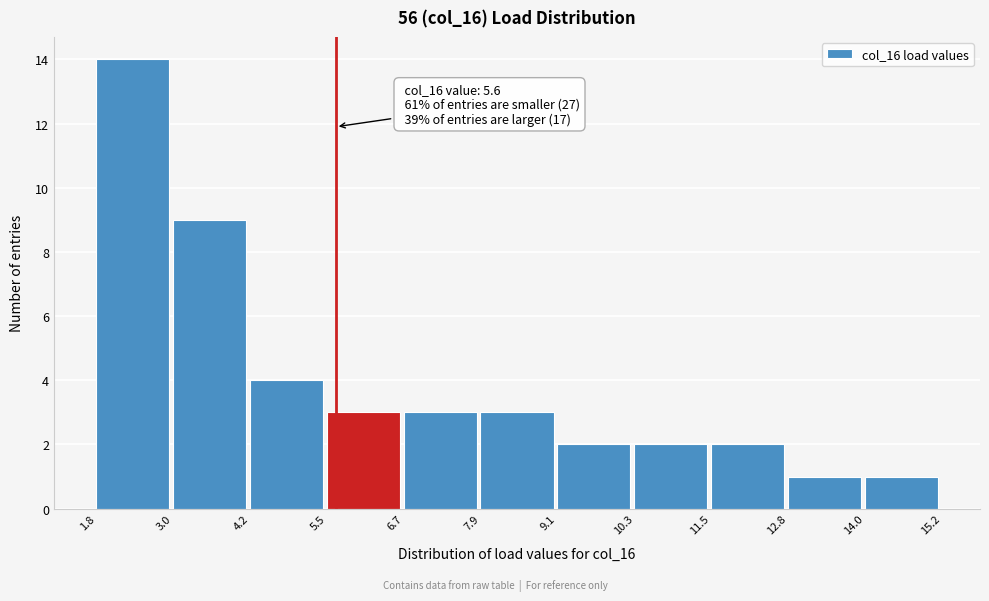

Which range on the x-axis has the tallest bar?

1.8 to 3.0